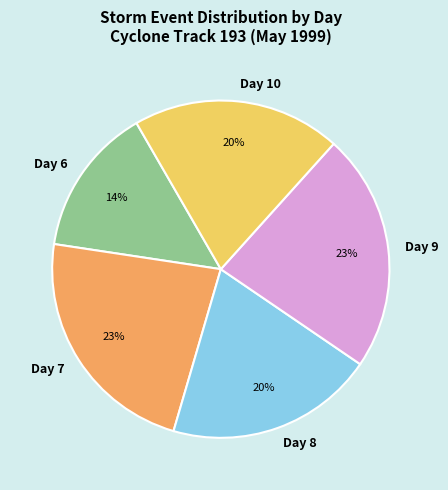

Which category has the smallest portion of the pie?

Day 6